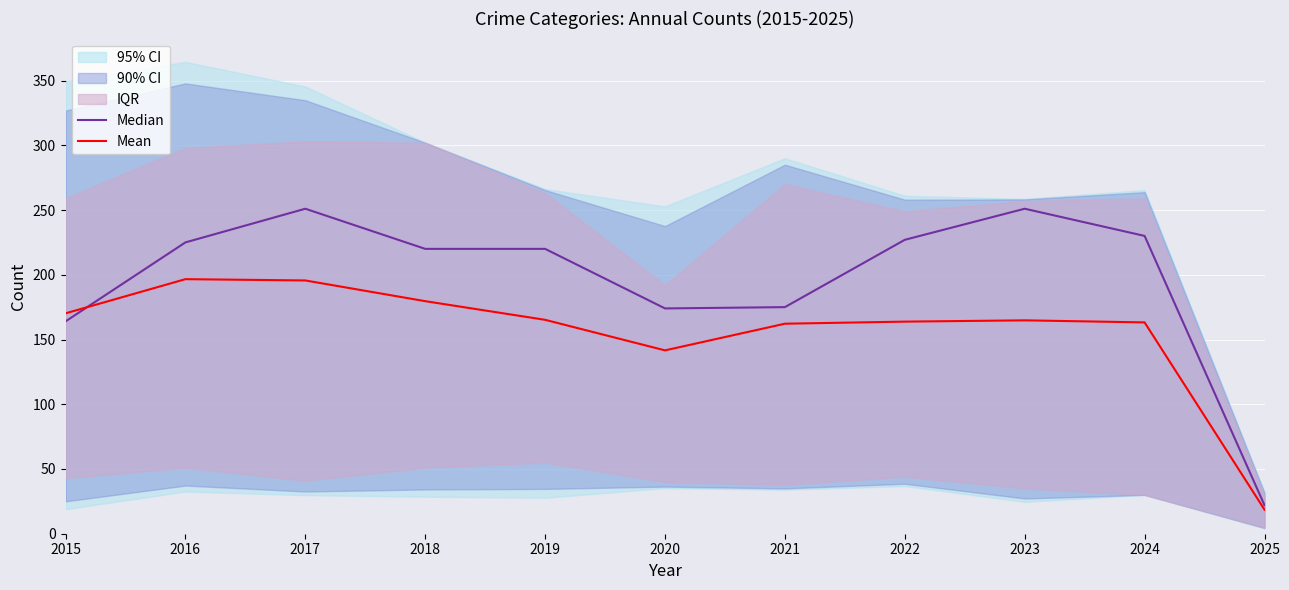

What is the value of the Median point at the 6th from the left?

174.0